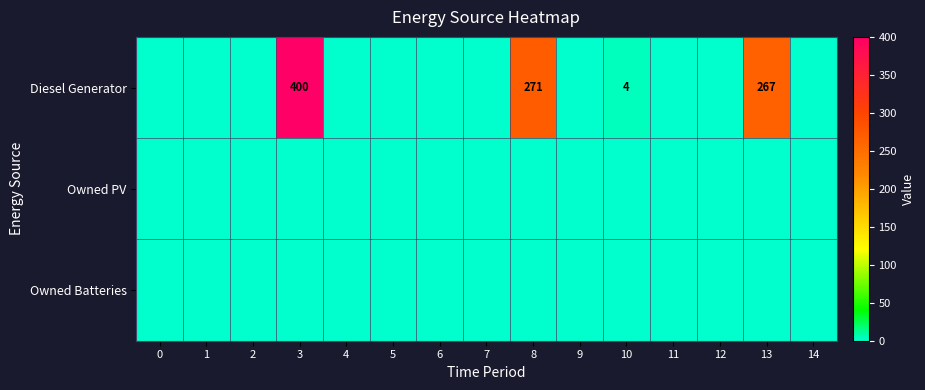

Is it true that Diesel Generator equals 267 at 13?

True